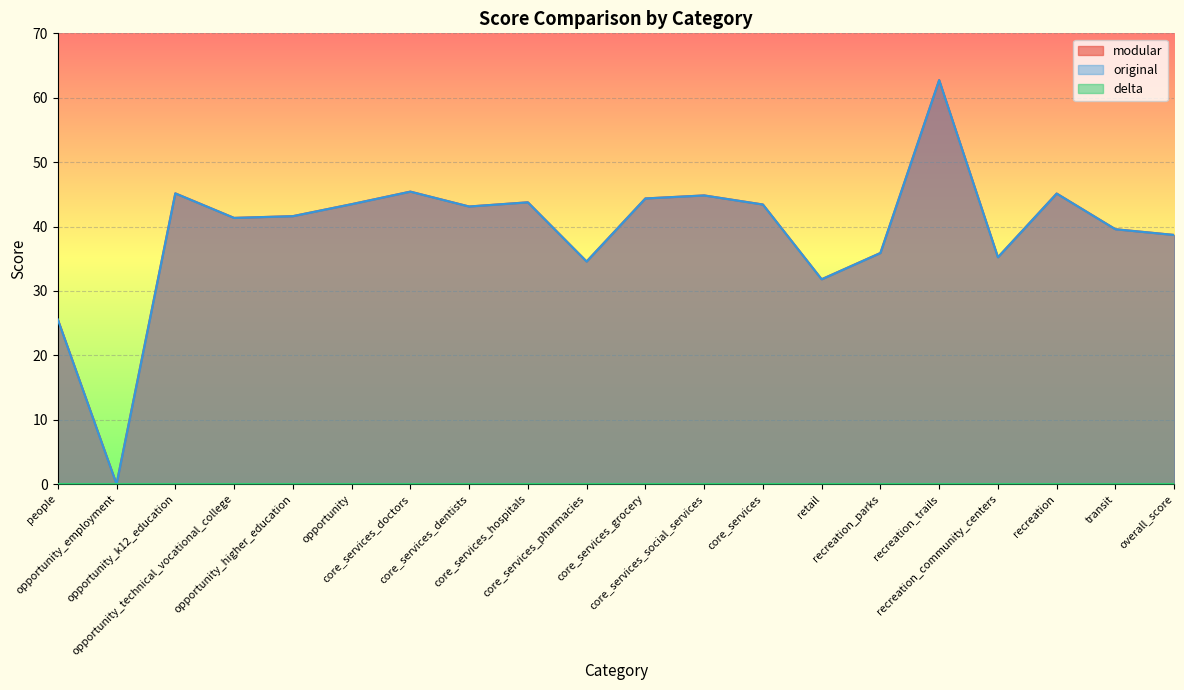

True or false: original has more than 0 interior local peaks.

True